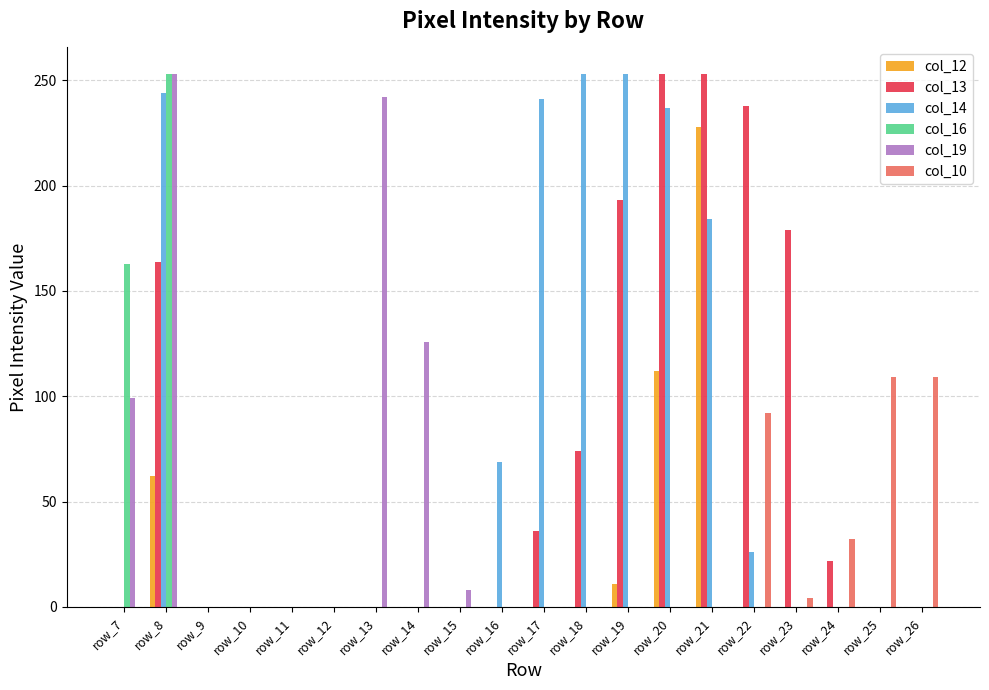

Is it true that col_14 equals 0 at row_12?

True